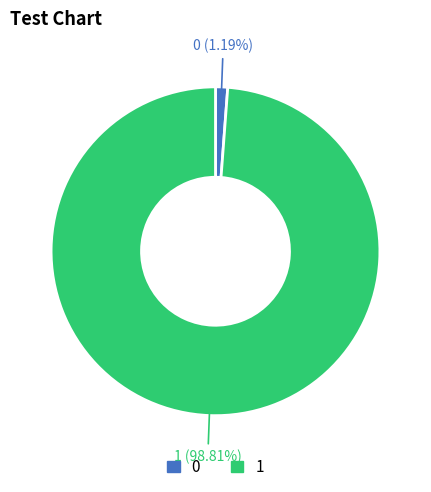

The 1 slice represents 92% of the pie. True or false?

False